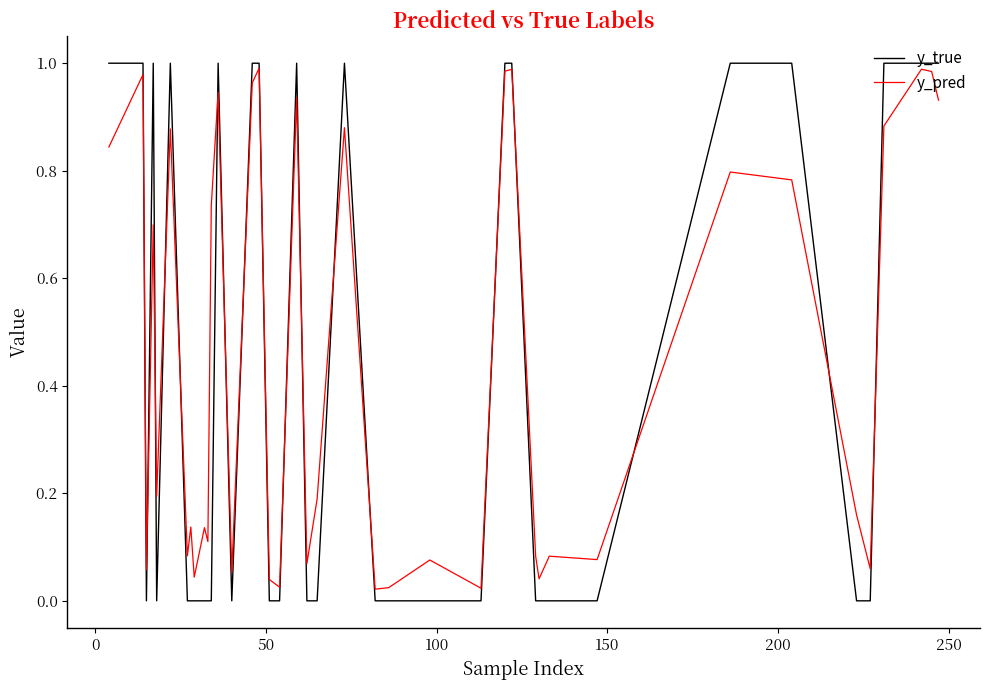

Which series has the largest range (max minus min)?

y_true